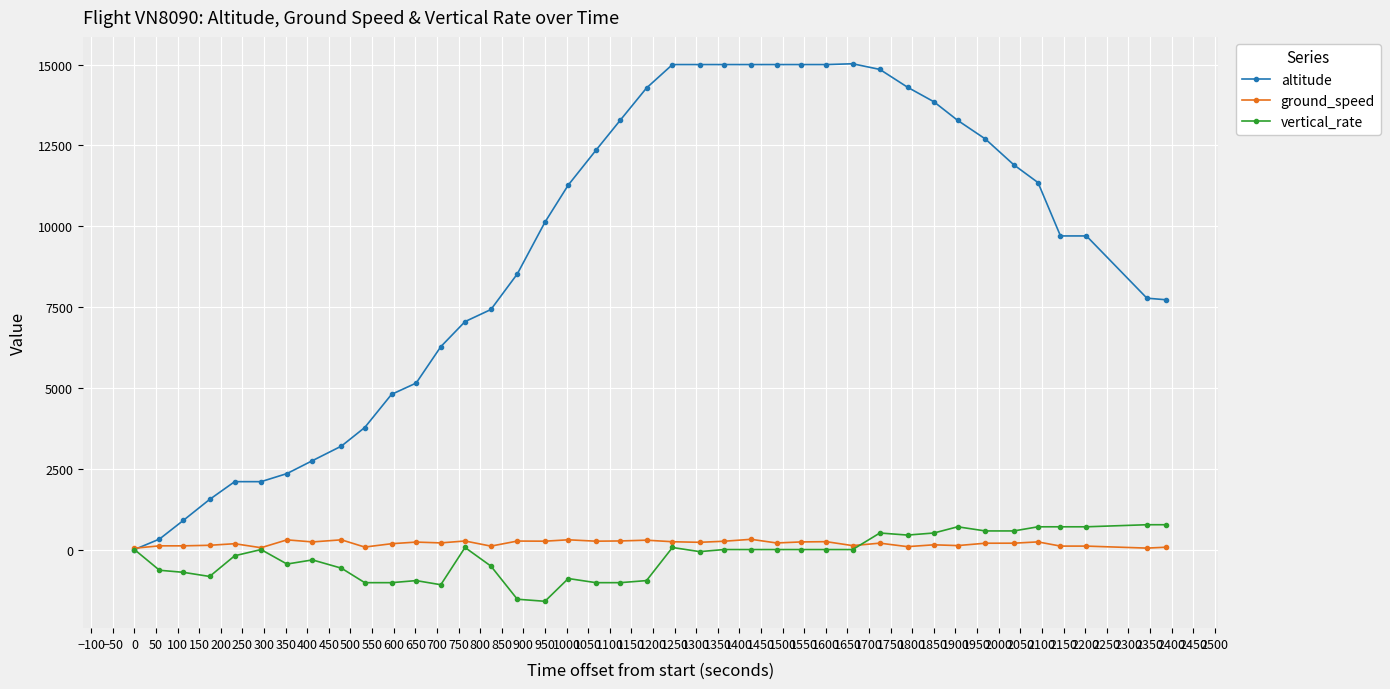

What is the value of the vertical_rate point at the 13th from the left?

-1088